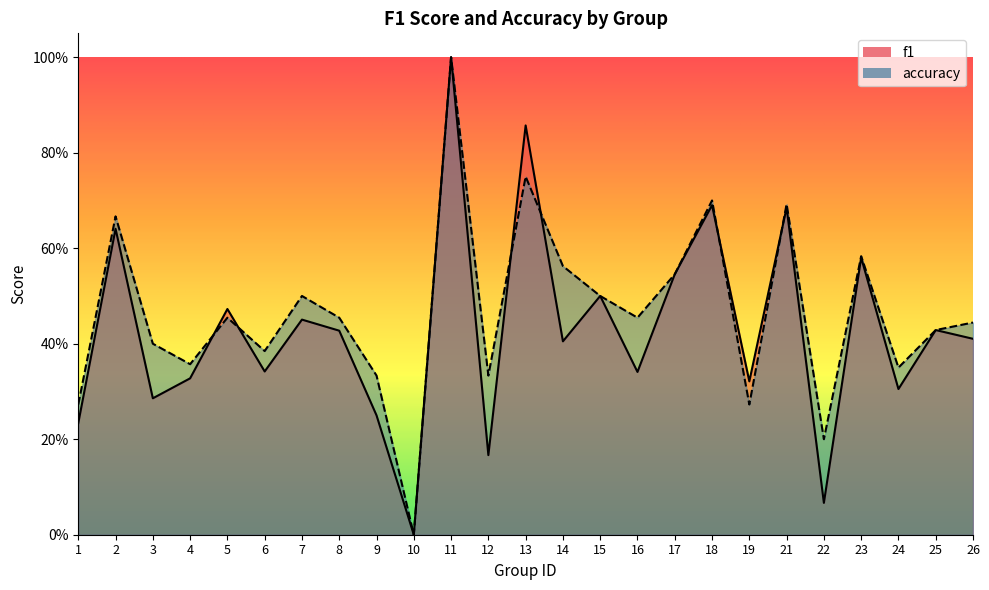

Which series has the largest range (max minus min)?

f1